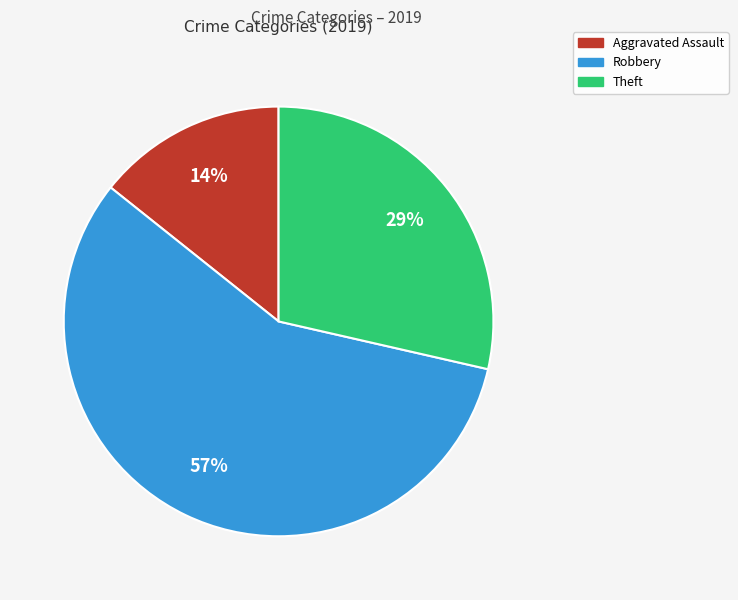

Is there any slice that represents more than half of the pie?

Yes